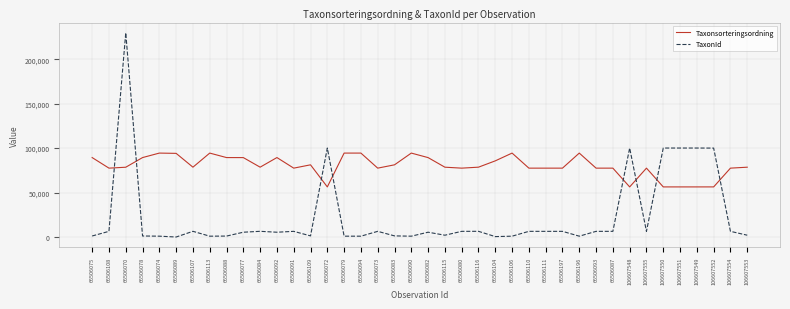

Which series has the widest spread of values?

TaxonId